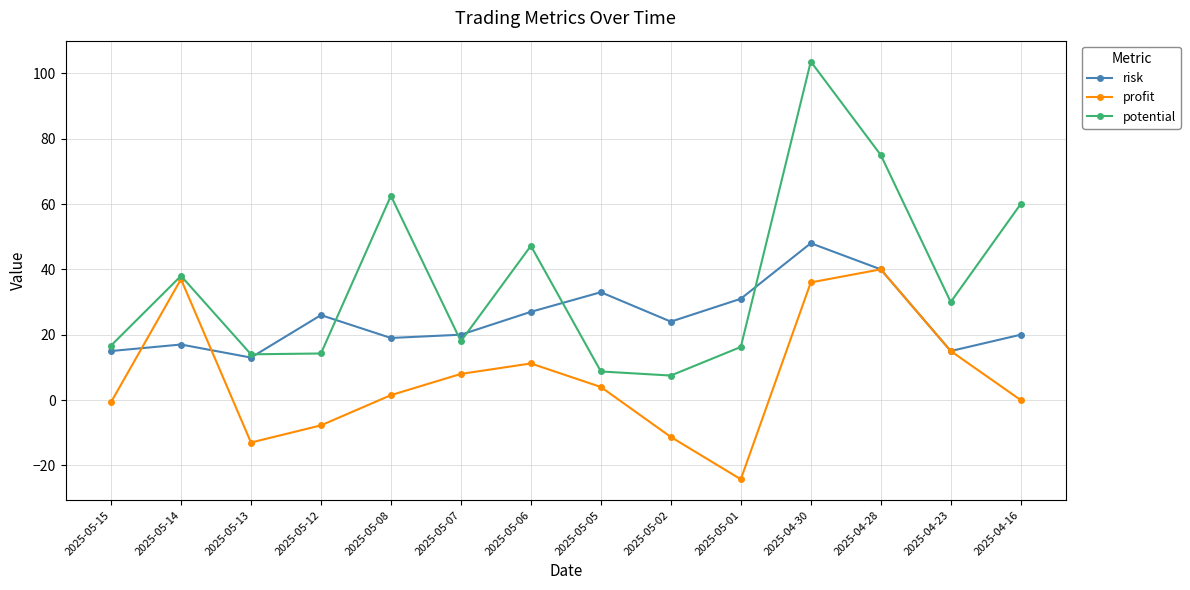

What is the difference between the profit values at 2025-05-15 and 2025-04-28?

40.7